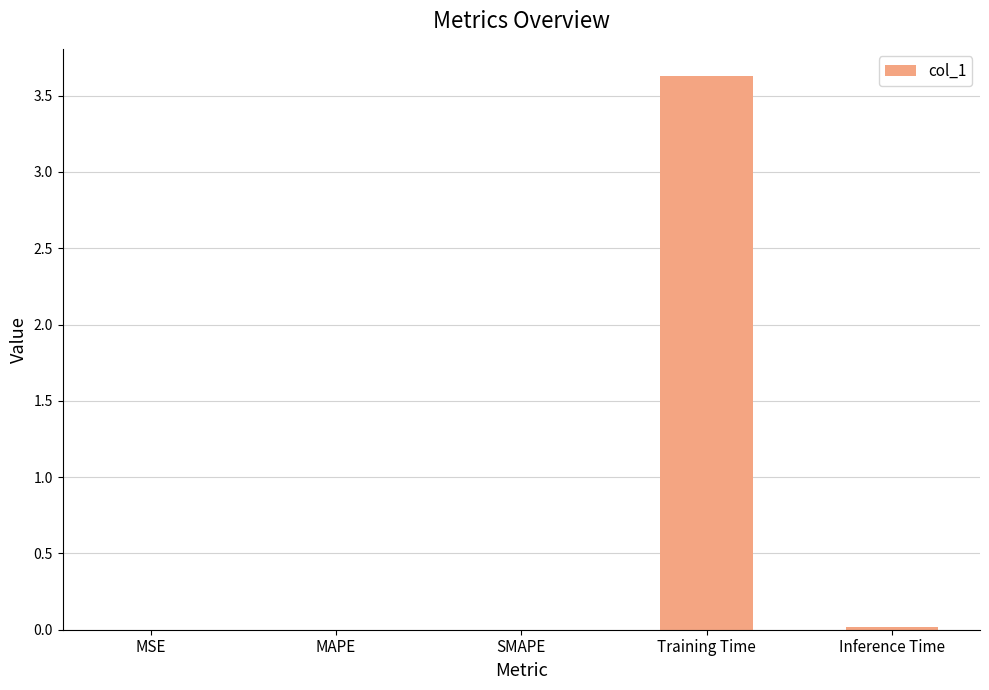

How many data points does each series have?

5